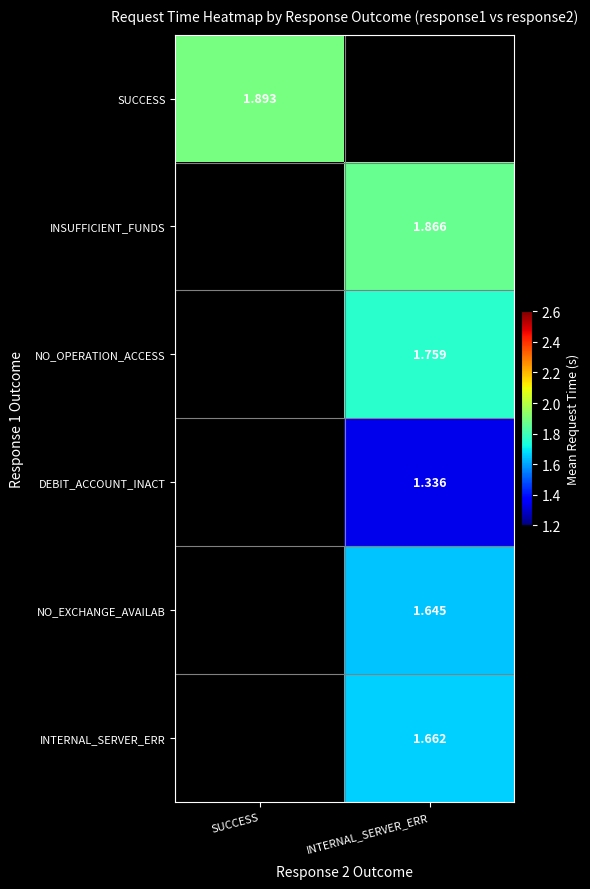

Count the number of data series in this chart.

6